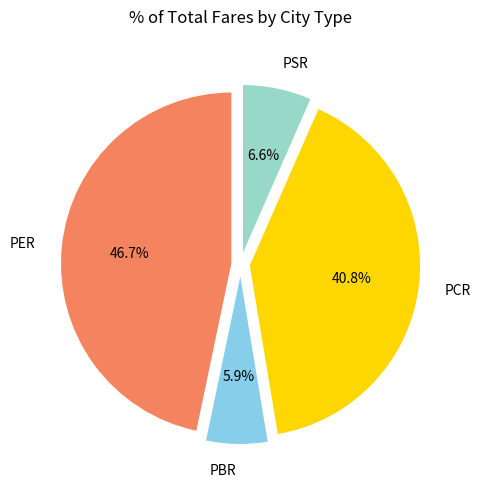

To the nearest percent, what is the average slice percentage?

25%